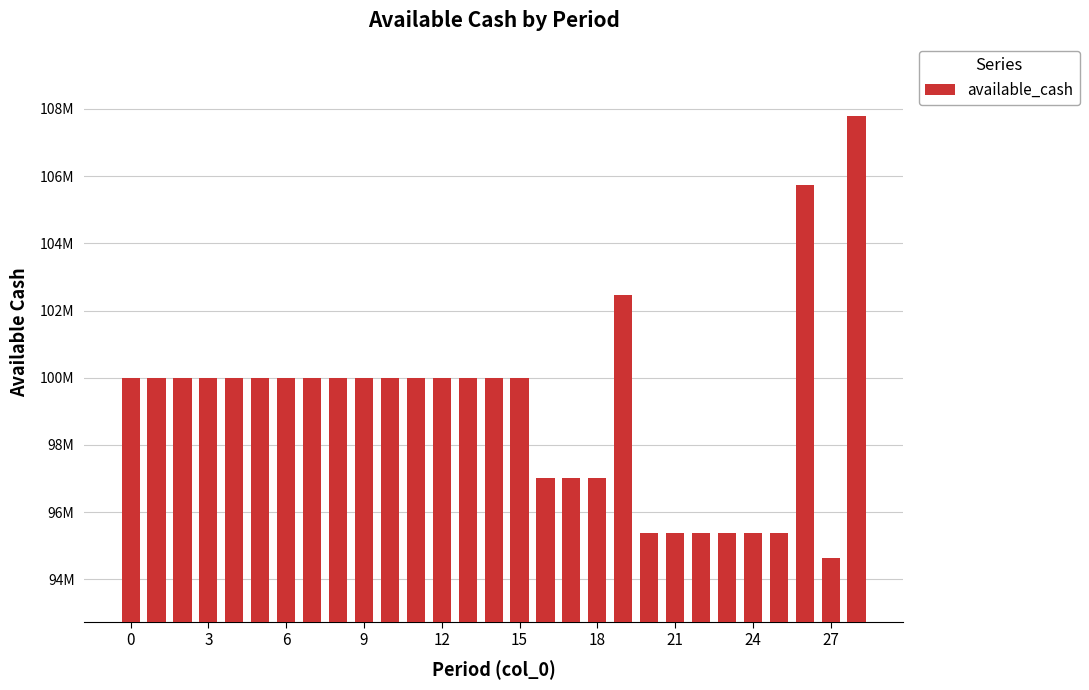

Does the chart contain any negative values?

No